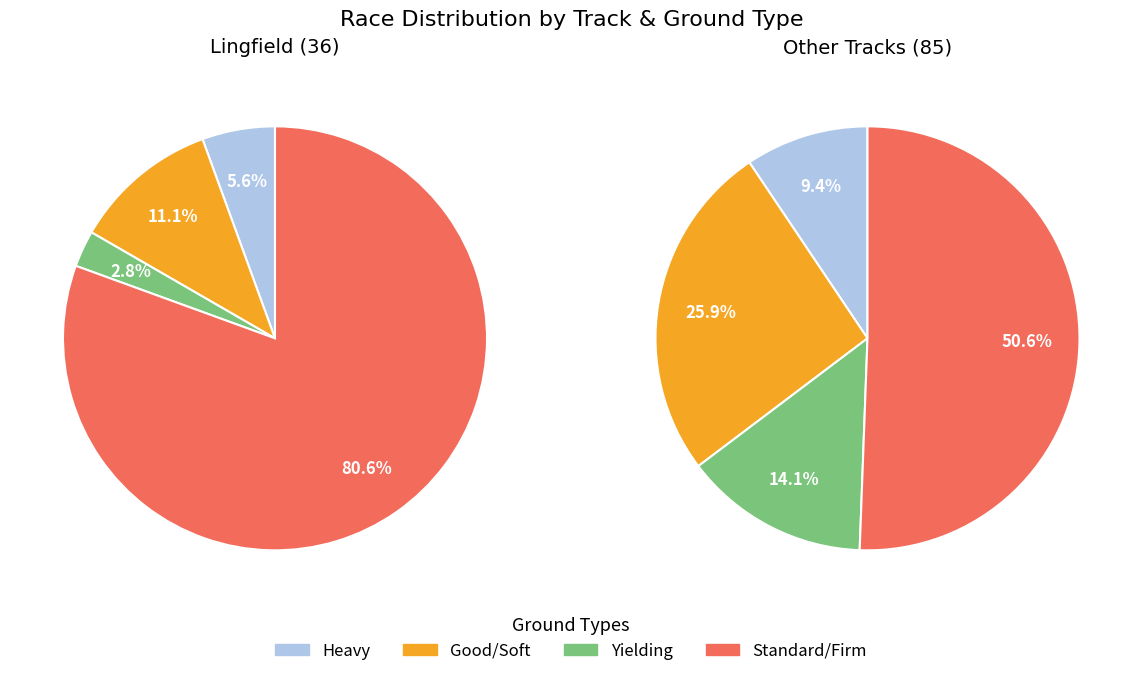

To the nearest percent, what portion does Soft represent?

20%